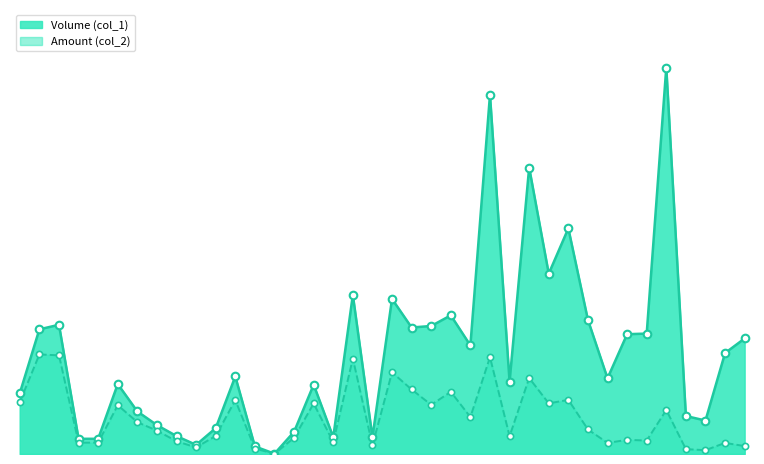

Which series reaches the maximum Y coordinate?

Volume (col_1)